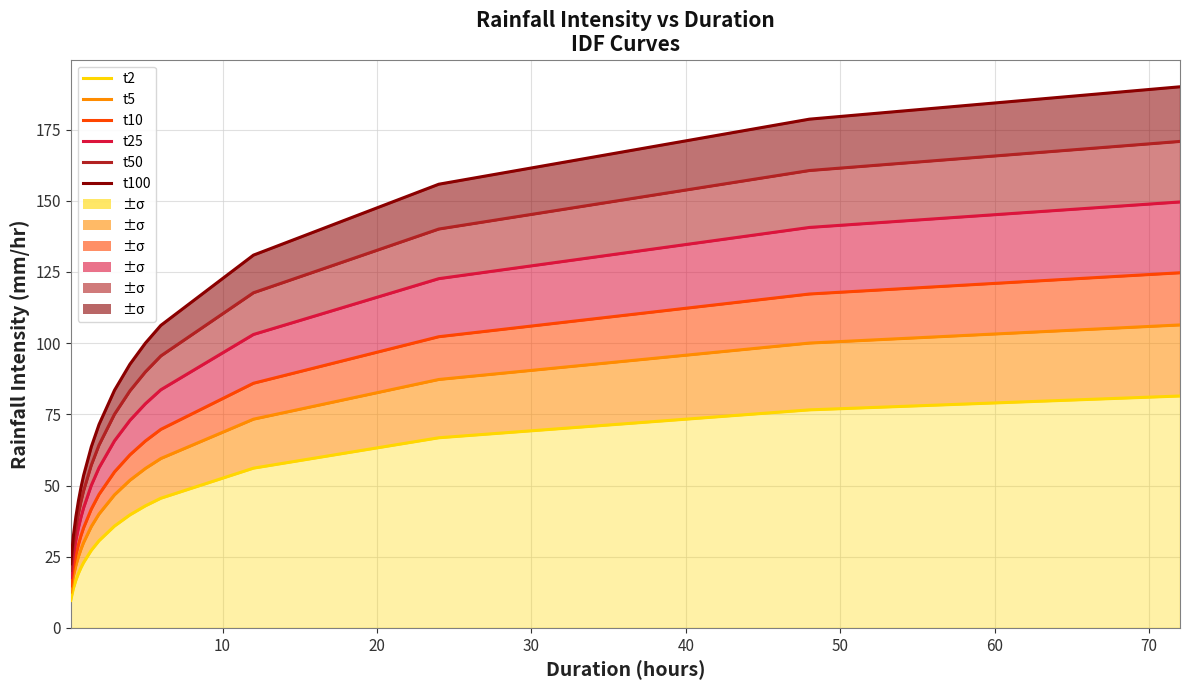

True or false: t10 has more than 2 points higher than both neighbors.

False